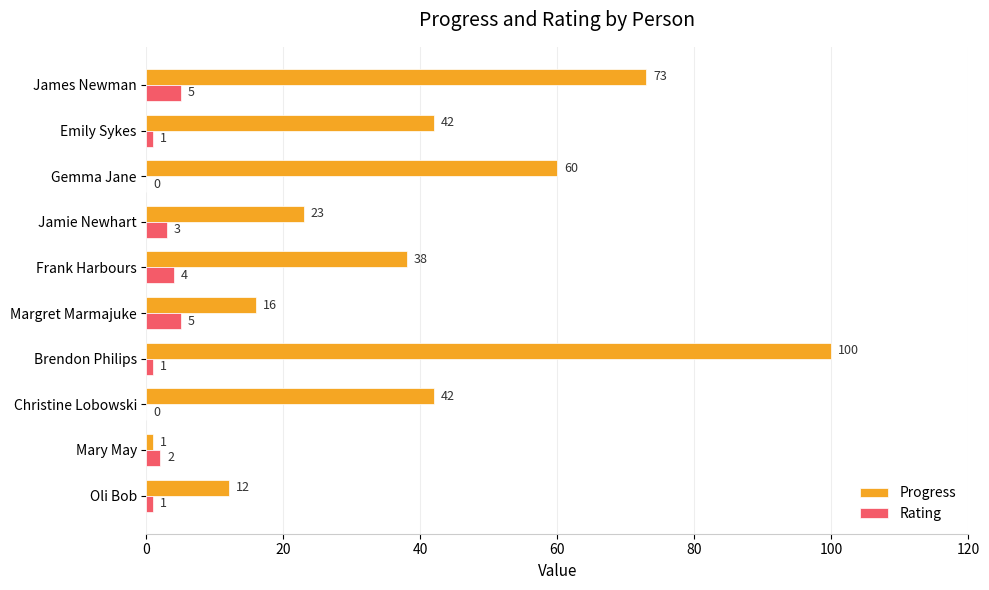

True or false: Progress has a value of 59 at Christine Lobowski.

False